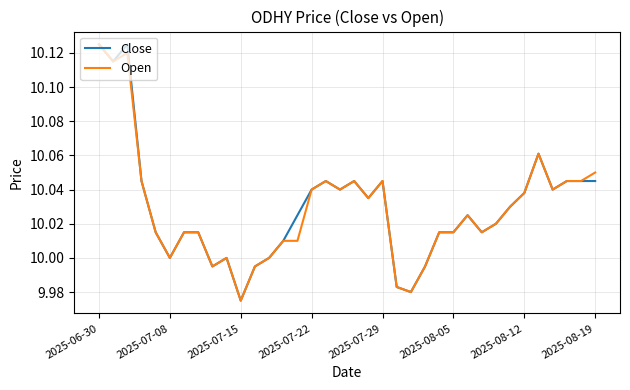

True or false: Close has more than 2 points higher than both neighbors.

True